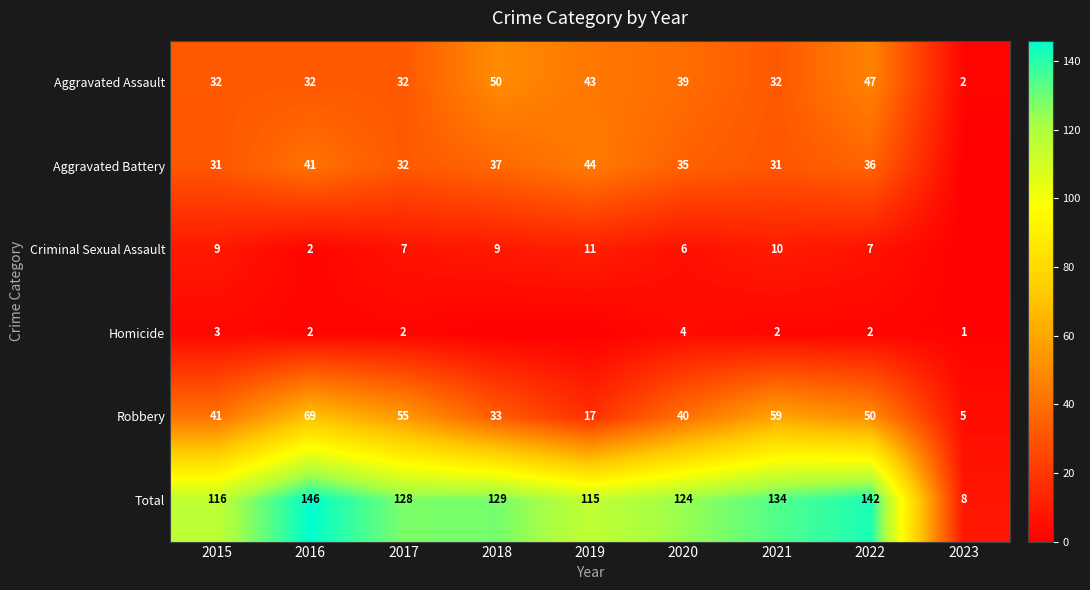

What is the difference between the Total values at 2016 and 2021?

12